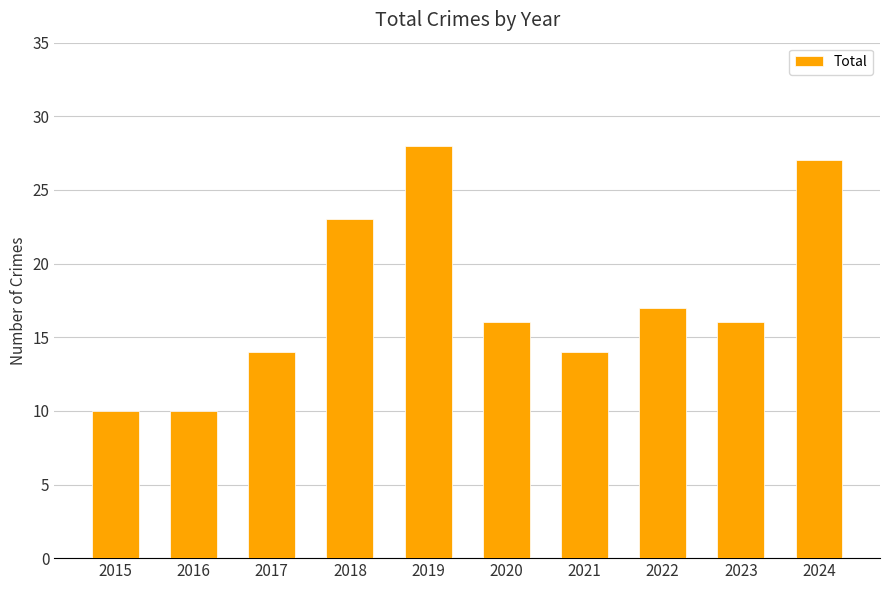

Where is the data nearest to the value 19?

2022